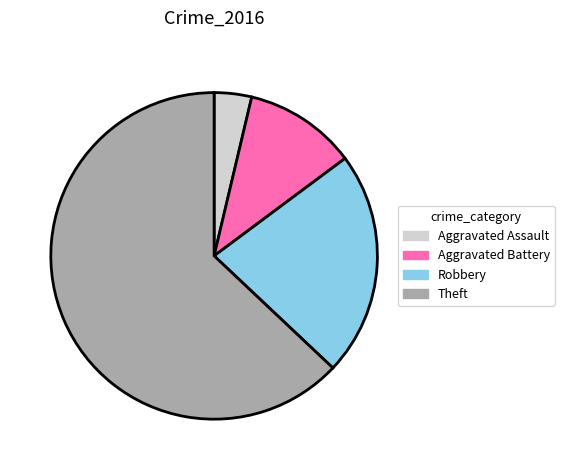

Which slice is the largest?

Theft